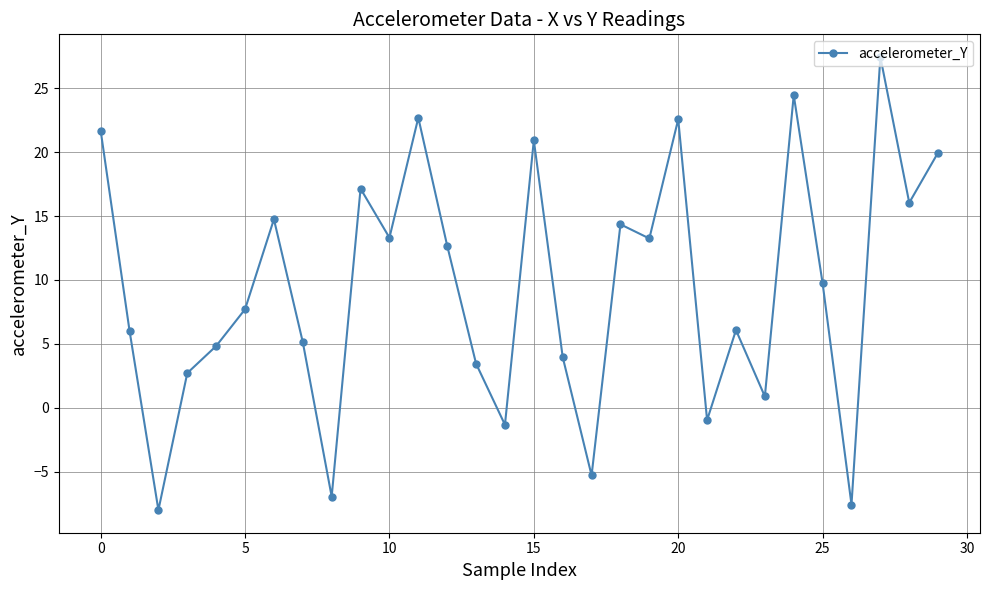

What is the smallest value displayed?

-8.0